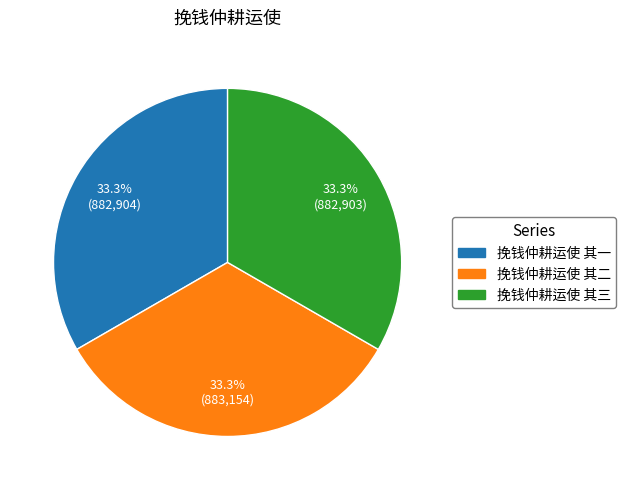

How many slices are in this pie chart?

3